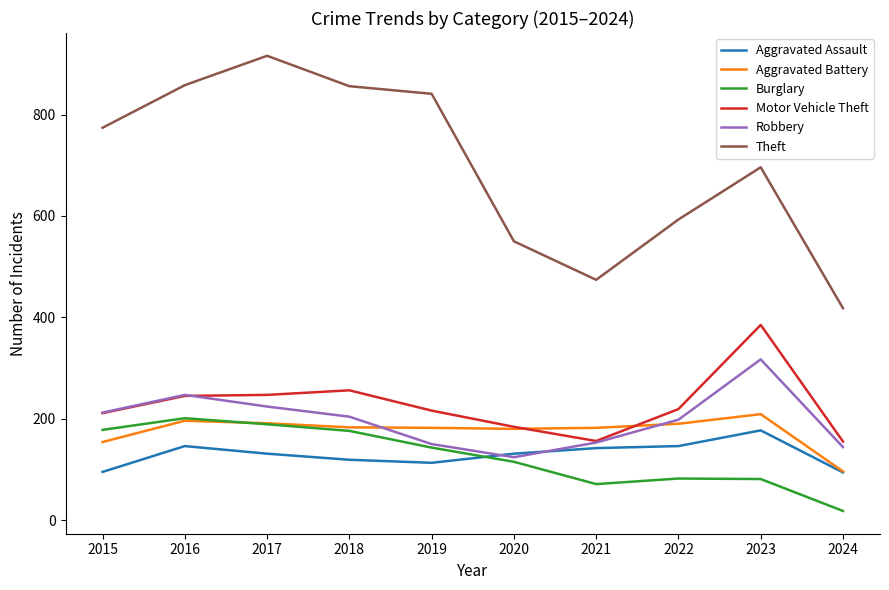

True or false: Robbery has more than 0 interior local peaks.

True